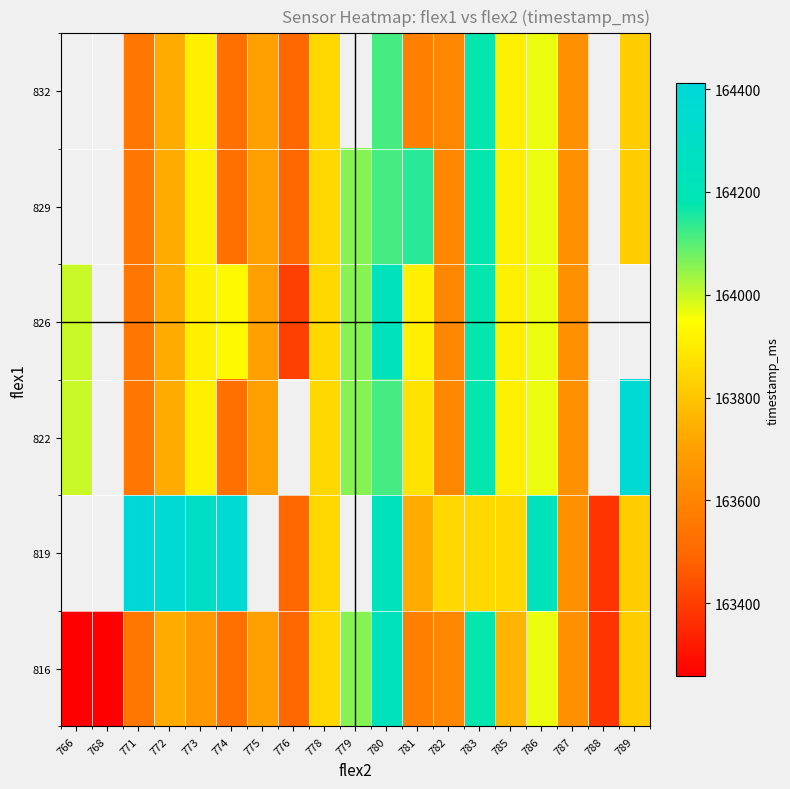

List the labels in order of 816 value, smallest first.

766, 768, 788, 776, 774, 771, 781, 782, 787, 773, 775, 772, 785, 789, 778, 786, 779, 783, 780